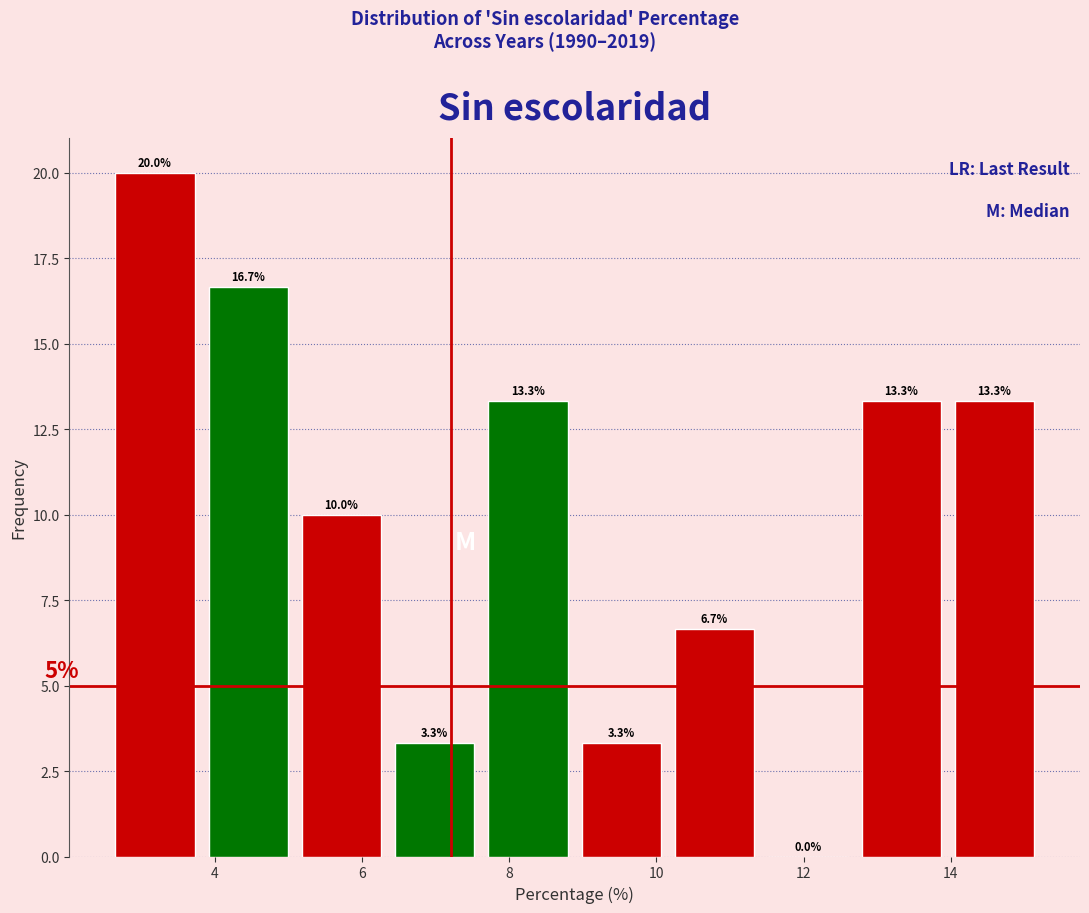

How tall is the bar that spans 8.8 to 10.2 on the x-axis? The bar edges are not printed on the chart, so give them approximately, as read against the axis.

3.3